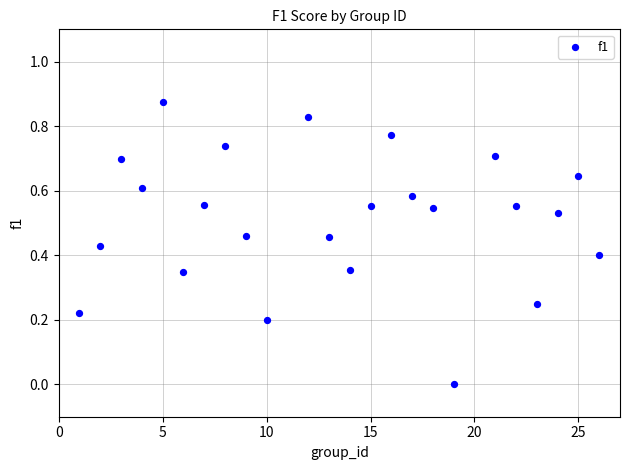

What is the range of X values (max minus min)?

25.0